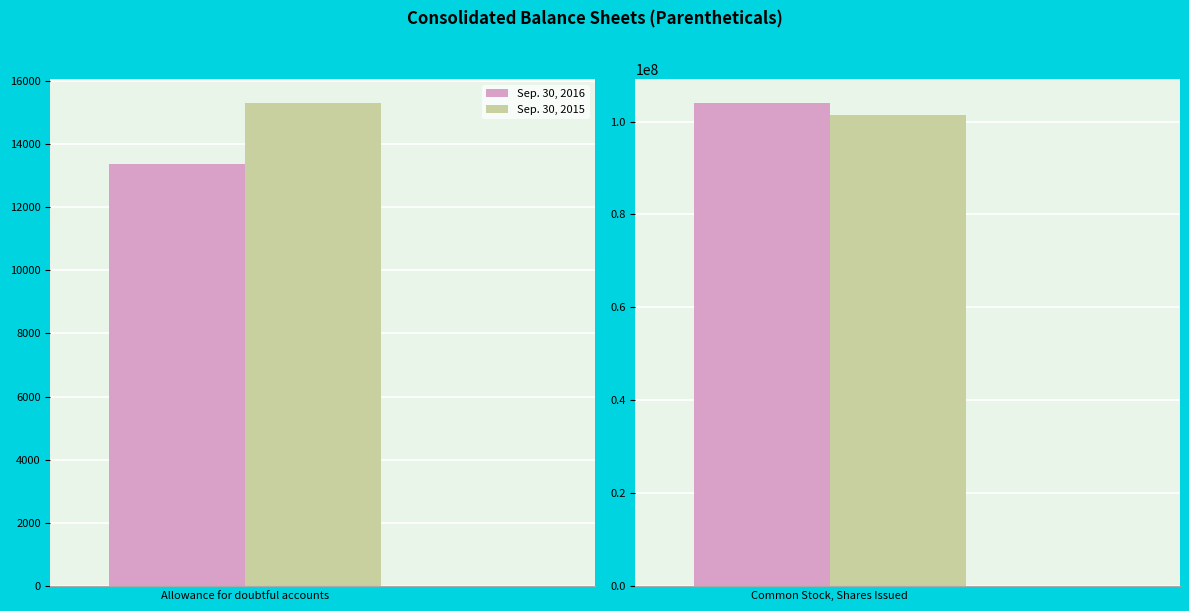

True or false: Sep. 30, 2016 has a value of 13367 at Allowance for doubtful accounts.

True